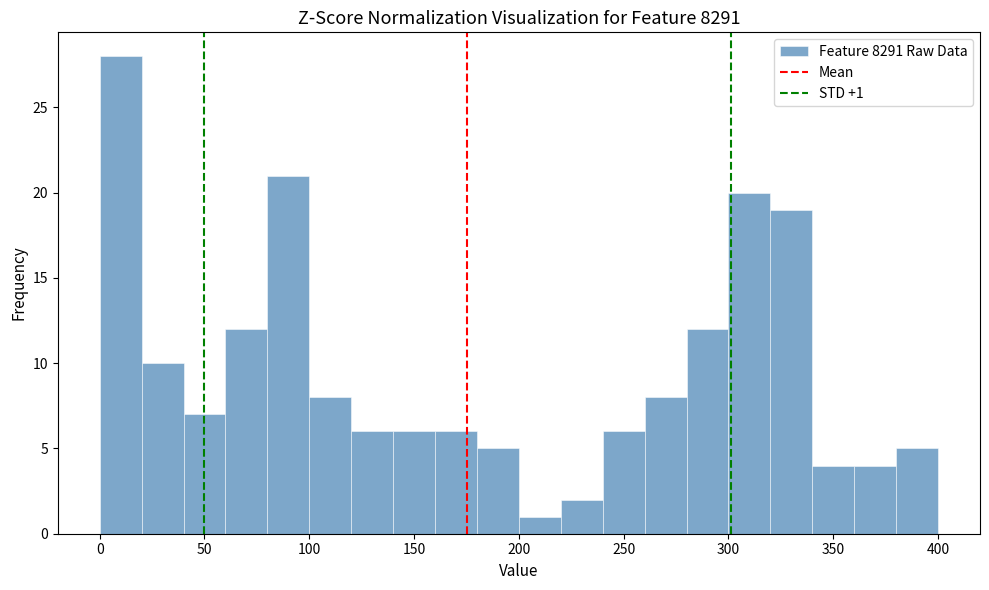

Over which range of the x-axis is the bar tallest?

0 to 20